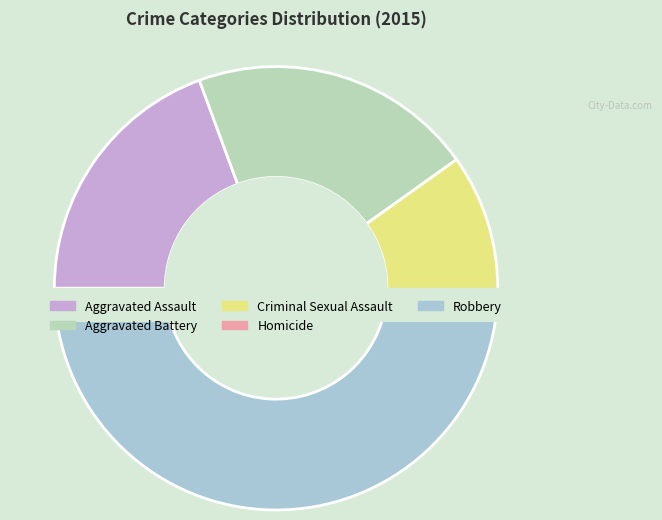

To the nearest percent, what is the combined percentage of Robbery and Aggravated Battery?

69%